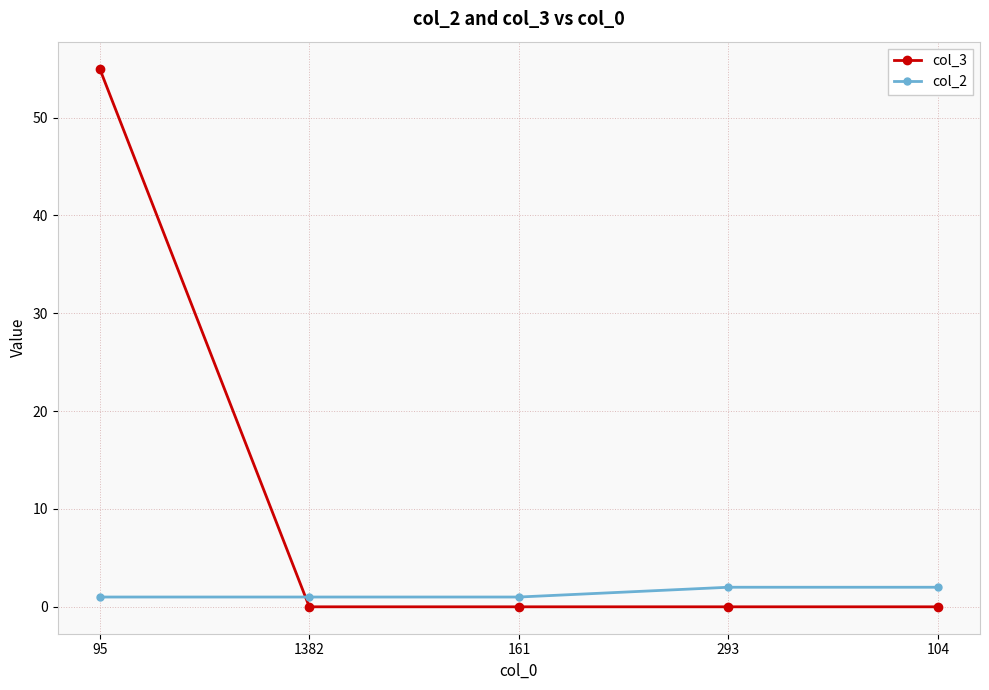

Rank the series at 293 from highest to lowest value.

col_2, col_3